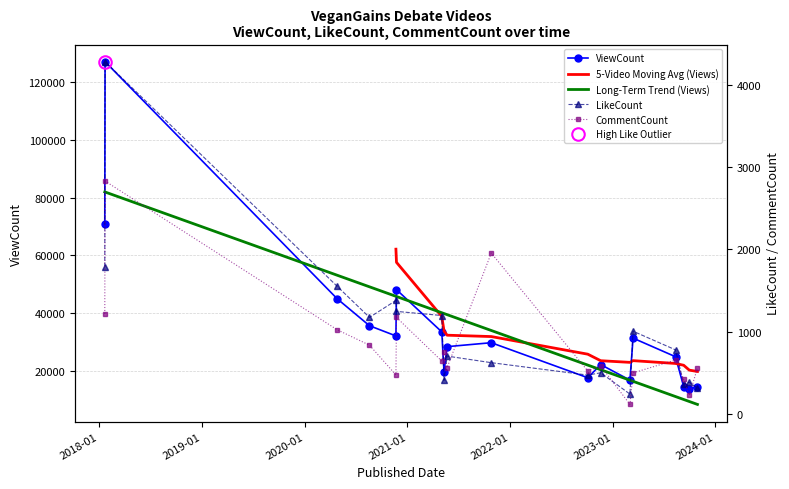

What is the sum of all ViewCount values?

627629